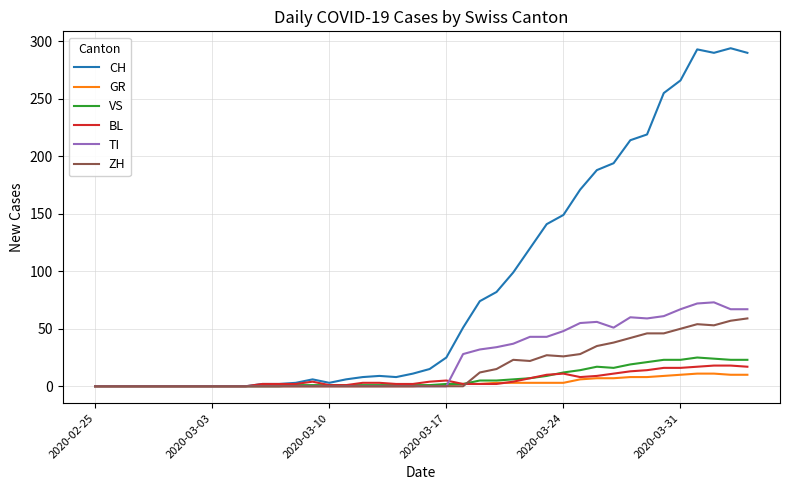

What is the difference between the second highest and minimum values in the CH series?

293